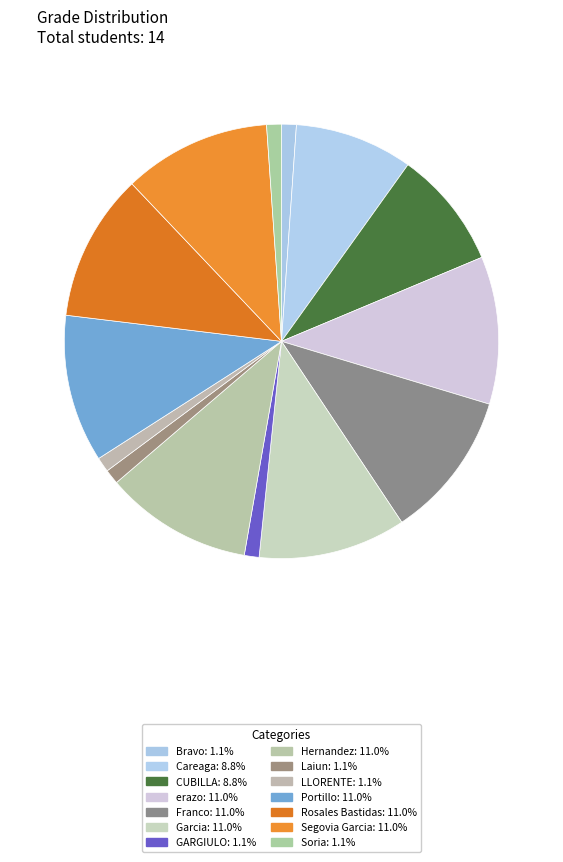

Combined, what portion of the pie is Franco and Hernandez?

22.0%